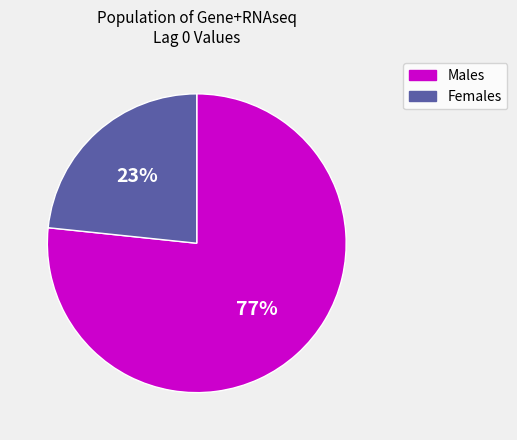

Is there a majority slice in this chart?

Yes